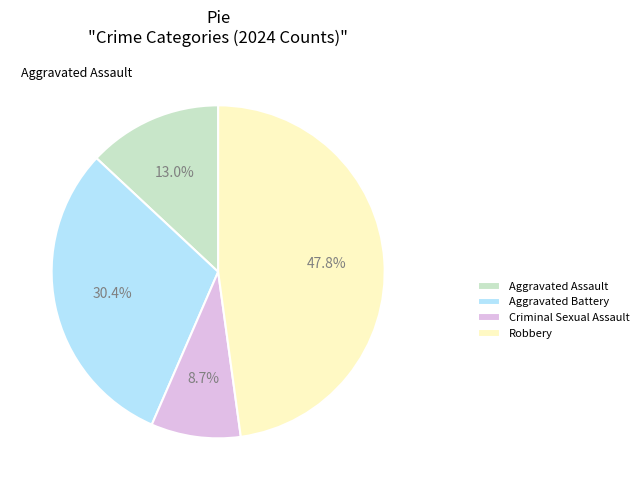

Which slice is the largest?

Robbery